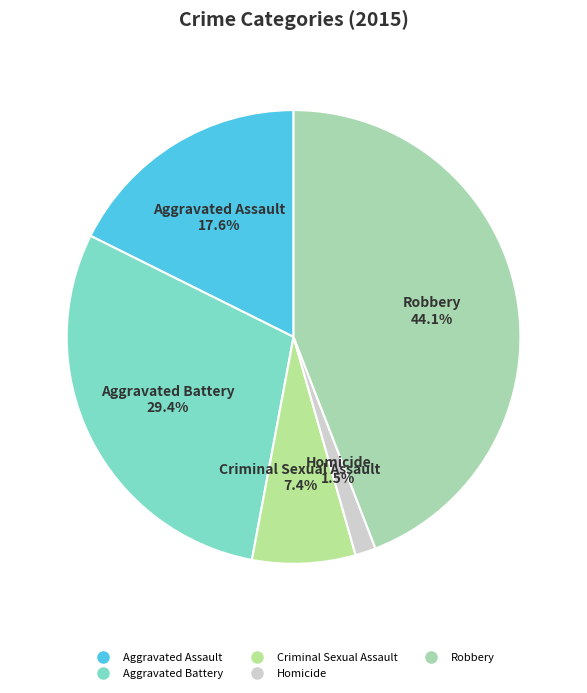

Does any single category account for the majority?

No